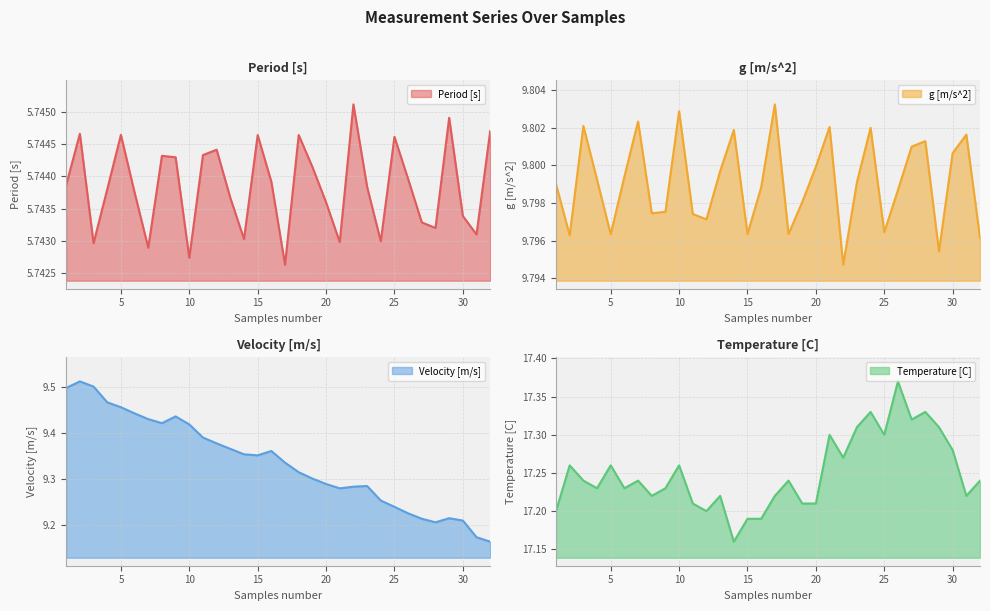

List the series in order of their peak value, lowest first.

Period [s], Velocity [m/s], g [m/s^2], Temperature [C]